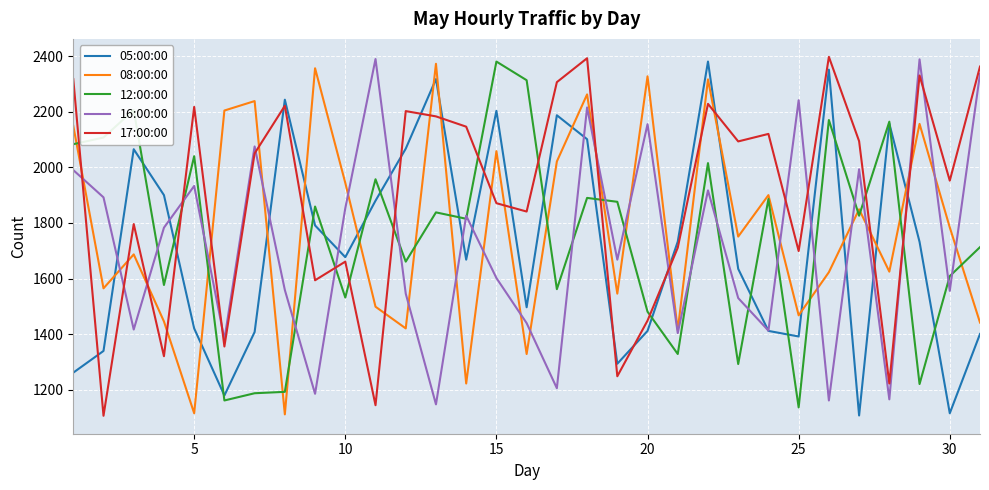

Which series has the largest total across all categories?

17:00:00